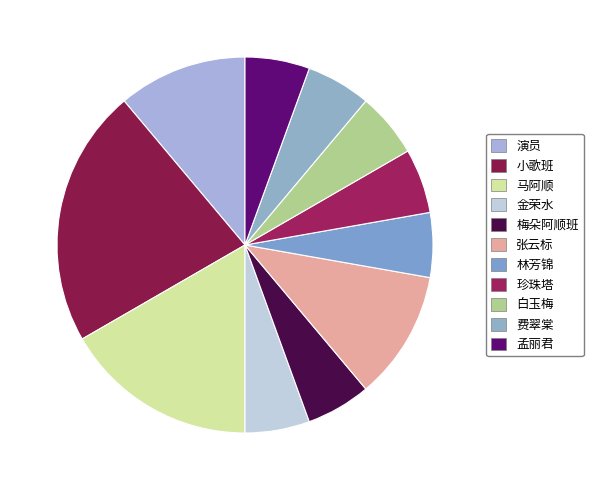

Count the number of slices in the pie.

11